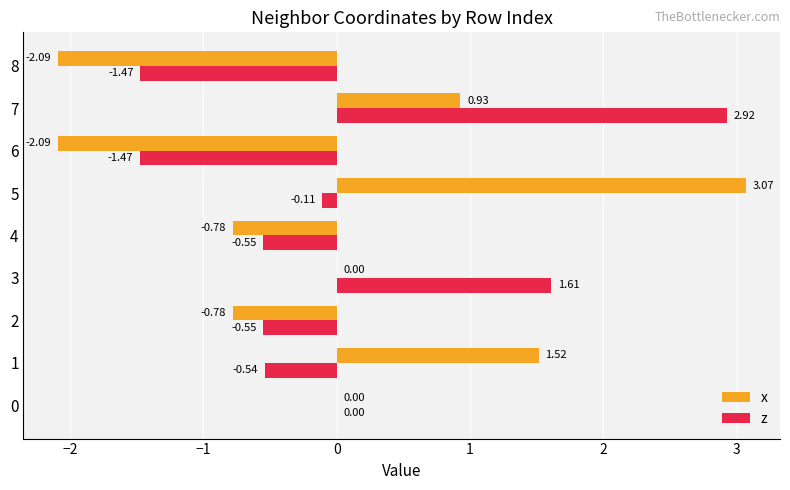

What is the sum of the z values at 2 and 5?

-0.7